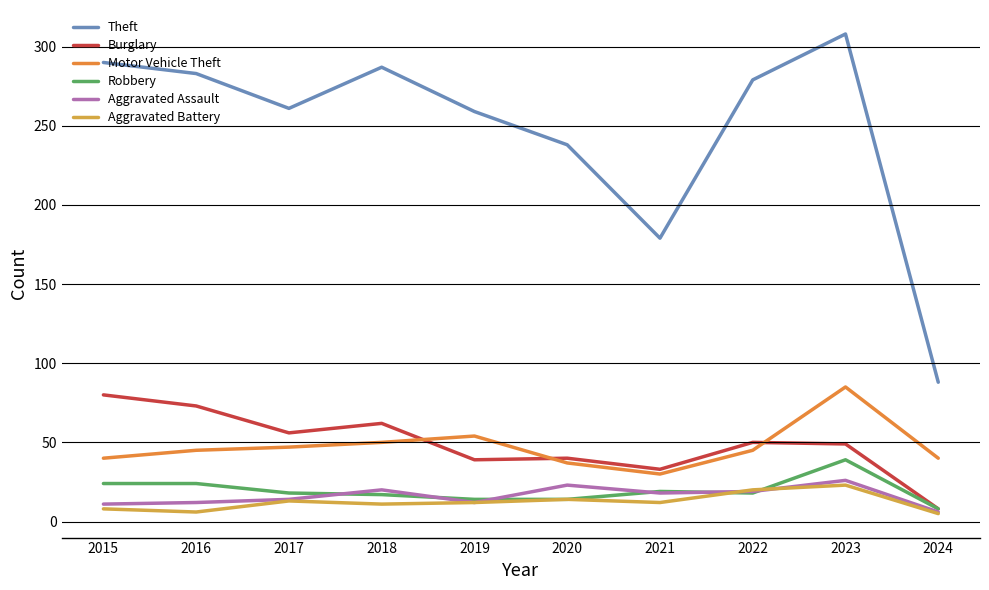

In Aggravated Battery, how many points are lower than both neighbors (excluding endpoints)?

3